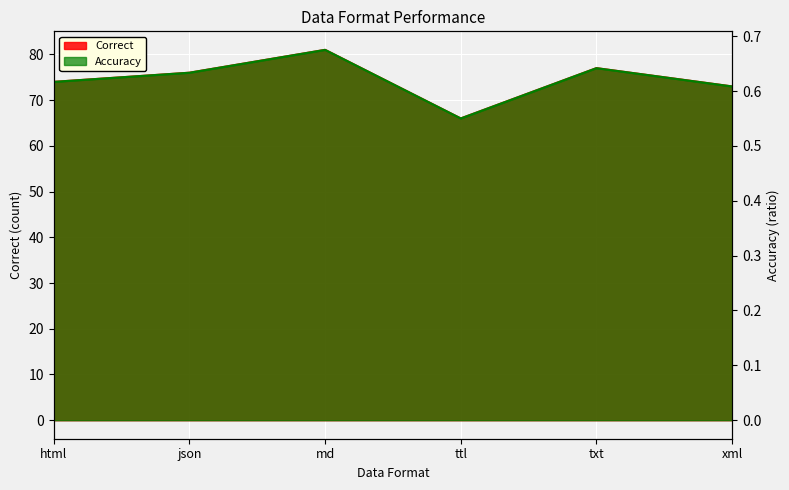

List the series in order of their overall mean, highest first.

Correct, Accuracy